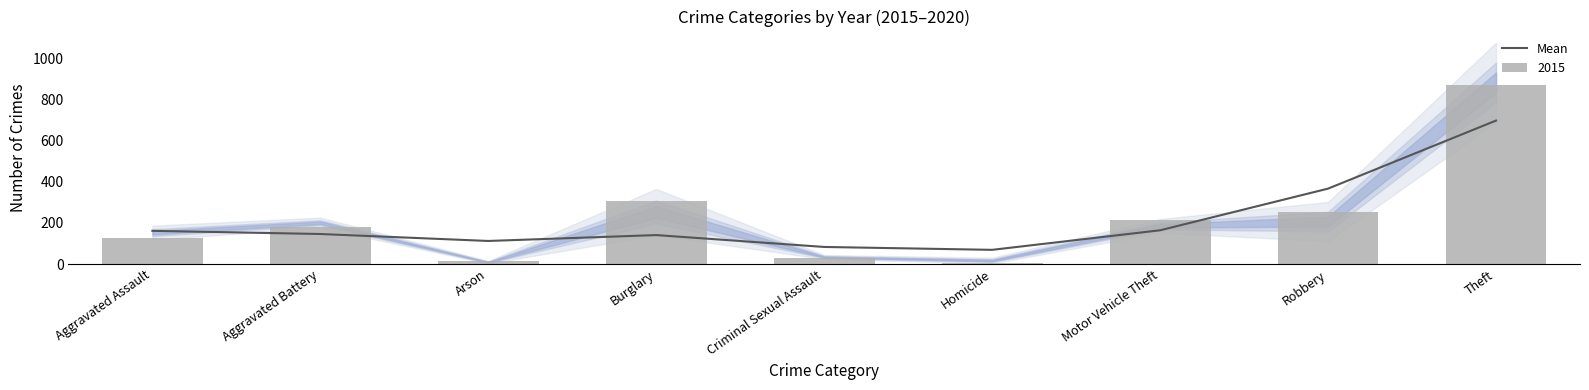

What is the difference between the values at Robbery and Theft?

330.5